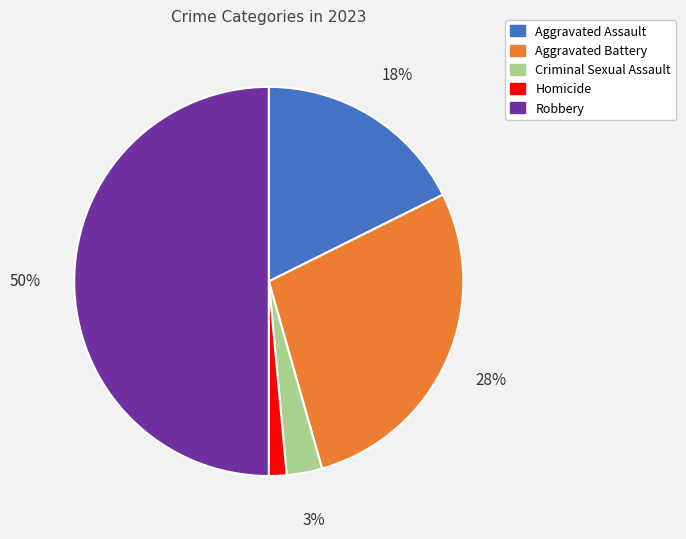

Between Criminal Sexual Assault and Homicide, which is larger?

Criminal Sexual Assault